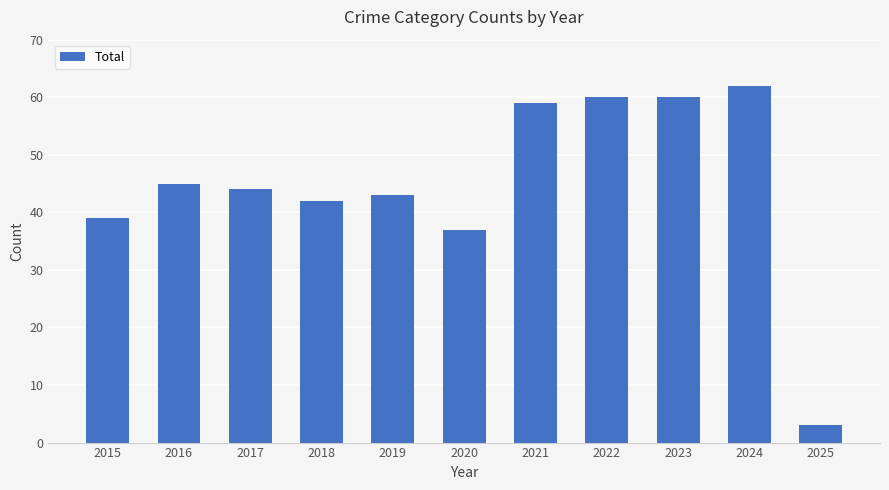

Are the bars grouped side by side (vs. stacked)?

No